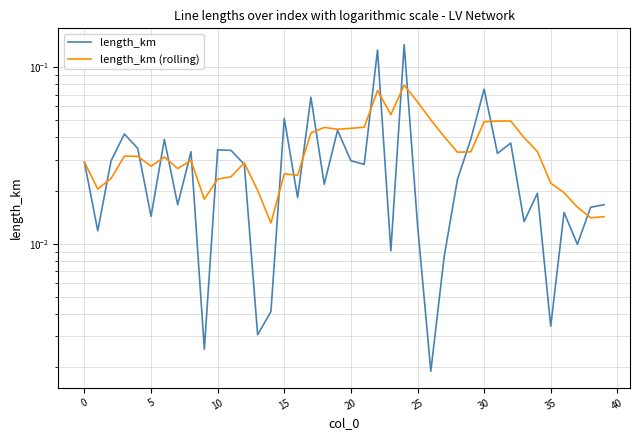

Reading right to left, what are all the values shown in this chart?

length_km: 0.0	0.0	0.0	0.0	0.0	0.0	0.0	0.0	0.0	0.1	0.0	0.0	0.0	0.0	0.0	0.1	0.0	0.1	0.0	0.0	0.0	0.0	0.1	0.0	0.1	0.0	0.0	0.0	0.0	0.0	0.0	0.0	0.0	0.0	0.0	0.0	0.0	0.0	0.0	0.0
length_km (rolling): 0.0	0.0	0.0	0.0	0.0	0.0	0.0	0.0	0.0	0.0	0.0	0.0	0.0	0.1	0.1	0.1	0.1	0.1	0.0	0.0	0.0	0.0	0.0	0.0	0.0	0.0	0.0	0.0	0.0	0.0	0.0	0.0	0.0	0.0	0.0	0.0	0.0	0.0	0.0	0.0